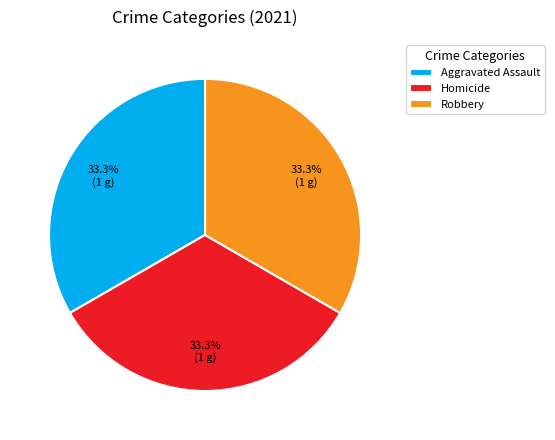

What percentage is NOT represented by Aggravated Assault?

66.7%